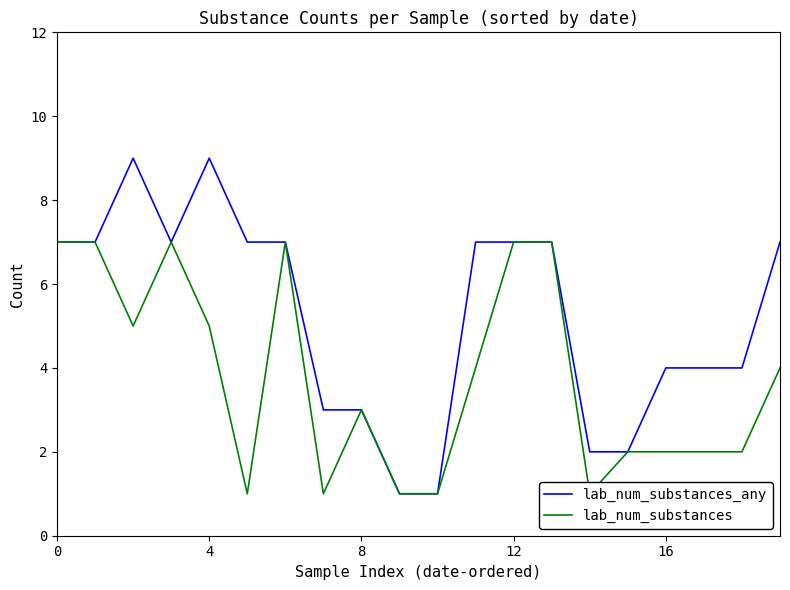

What is the total value across all series at 12?

14